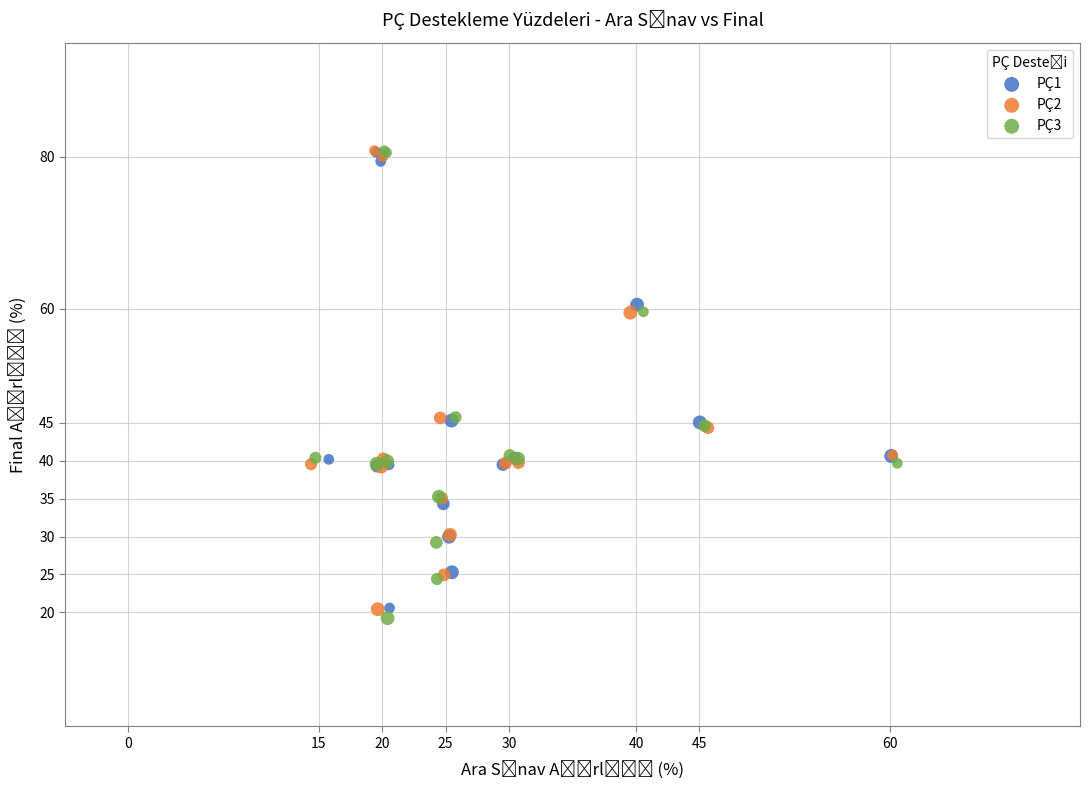

What are all the series names shown in the legend?

PÇ1, PÇ2, PÇ3